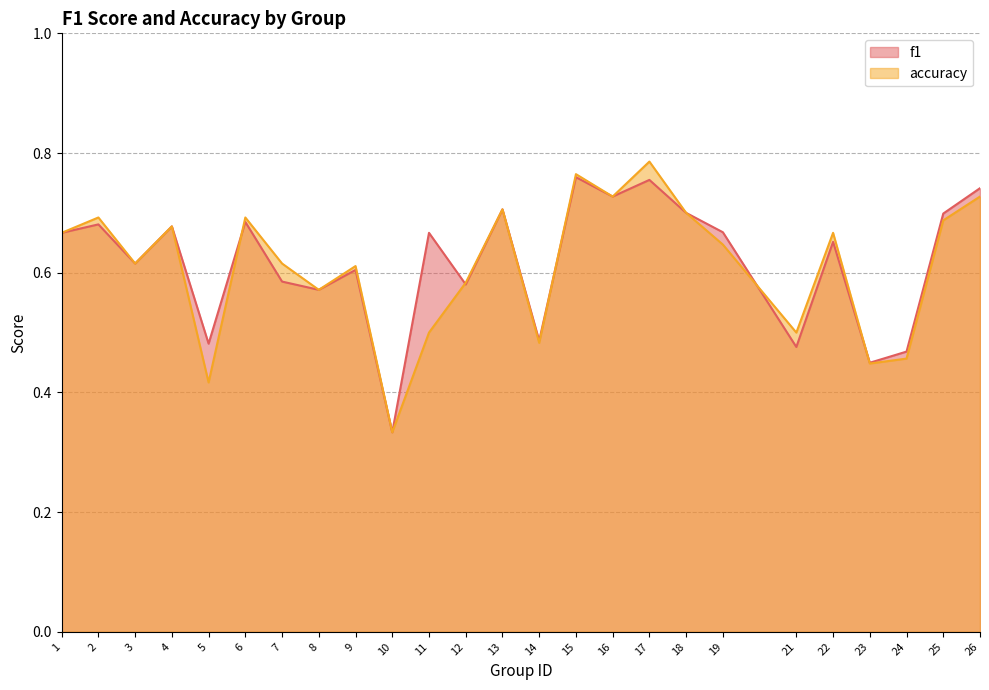

Read the f1 value at 11.

0.7